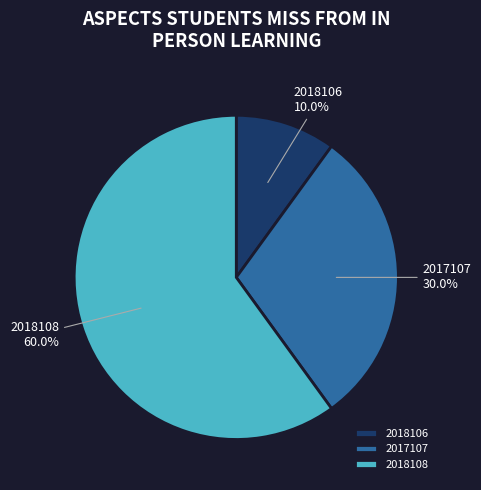

Which has a higher value, 2017107 or 2018106?

2017107